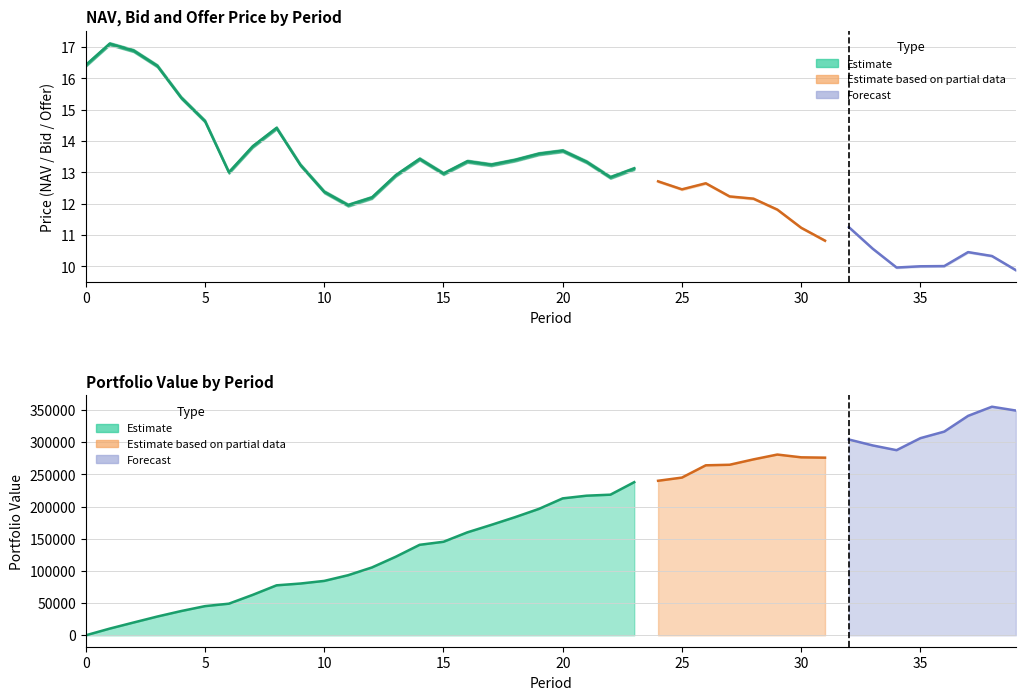

Does the chart have visible grid lines?

Yes